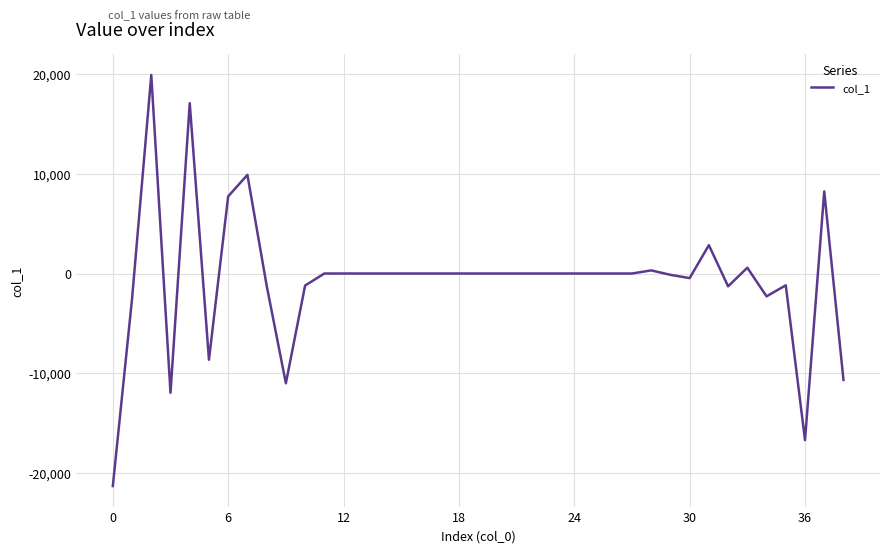

What is the smallest value displayed?

-21320.8